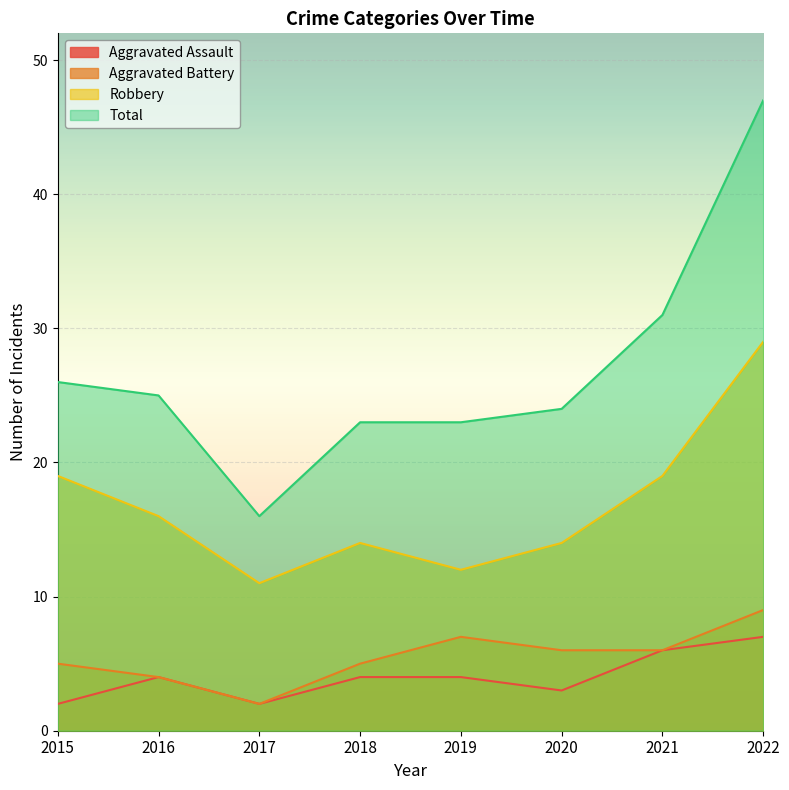

True or false: Robbery and Aggravated Battery intersect in this chart.

False